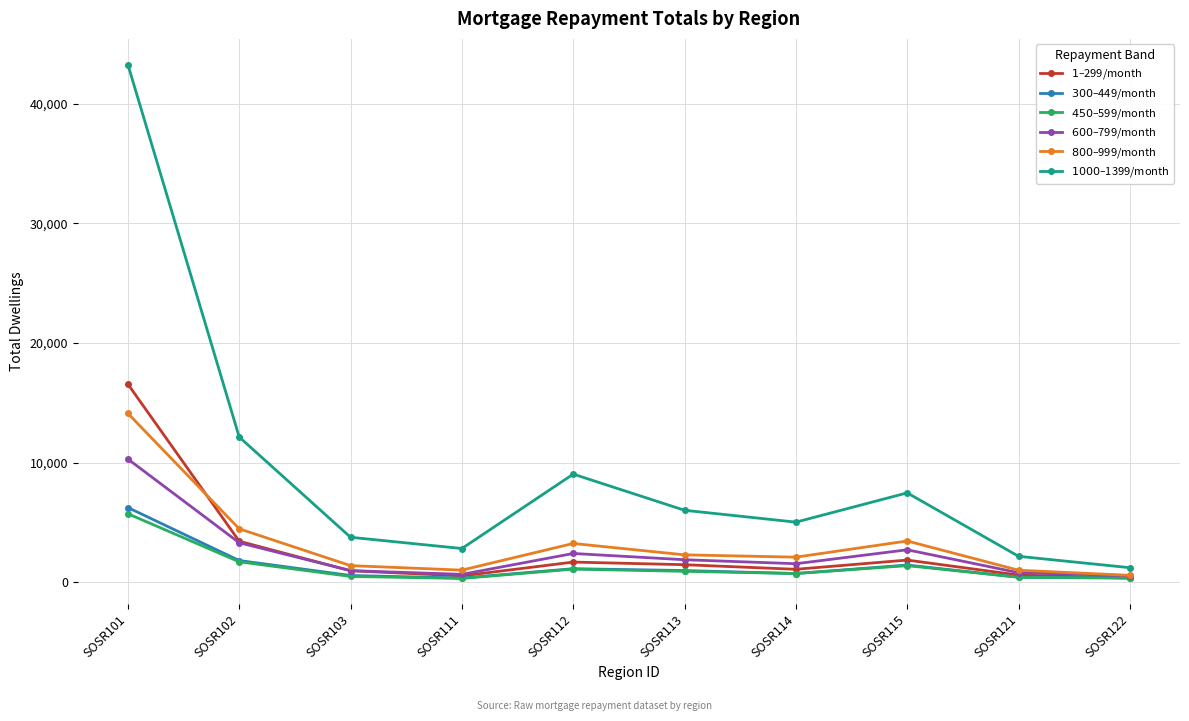

At how many categories does at least one series exceed 32614?

1